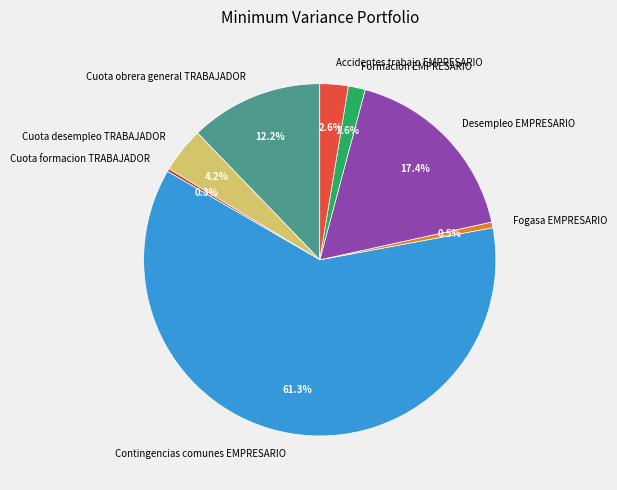

What is the total percentage of Accidentes trabajo EMPRESARIO and Cuota obrera general TRABAJADOR?

14.8%